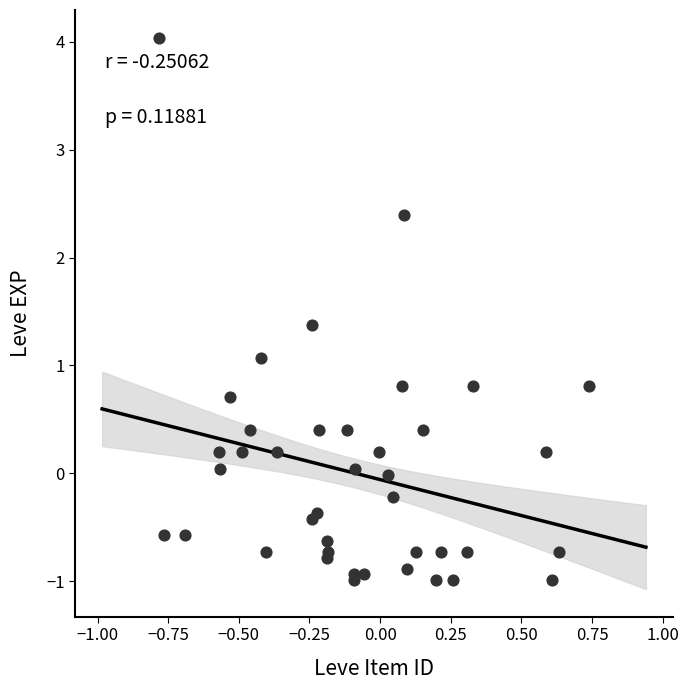

What Y value in the scatter plot is closest to 1?

1.1